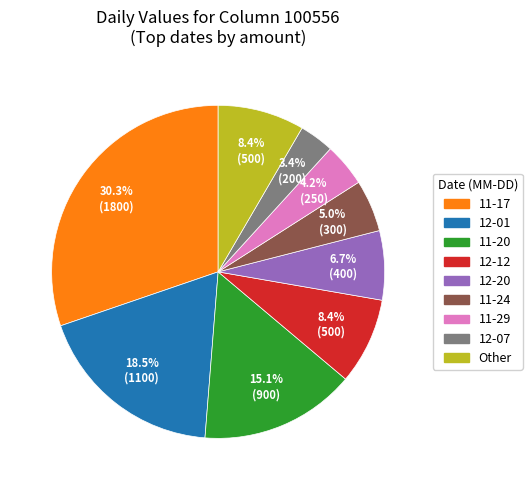

Is there any slice that represents more than half of the pie?

No